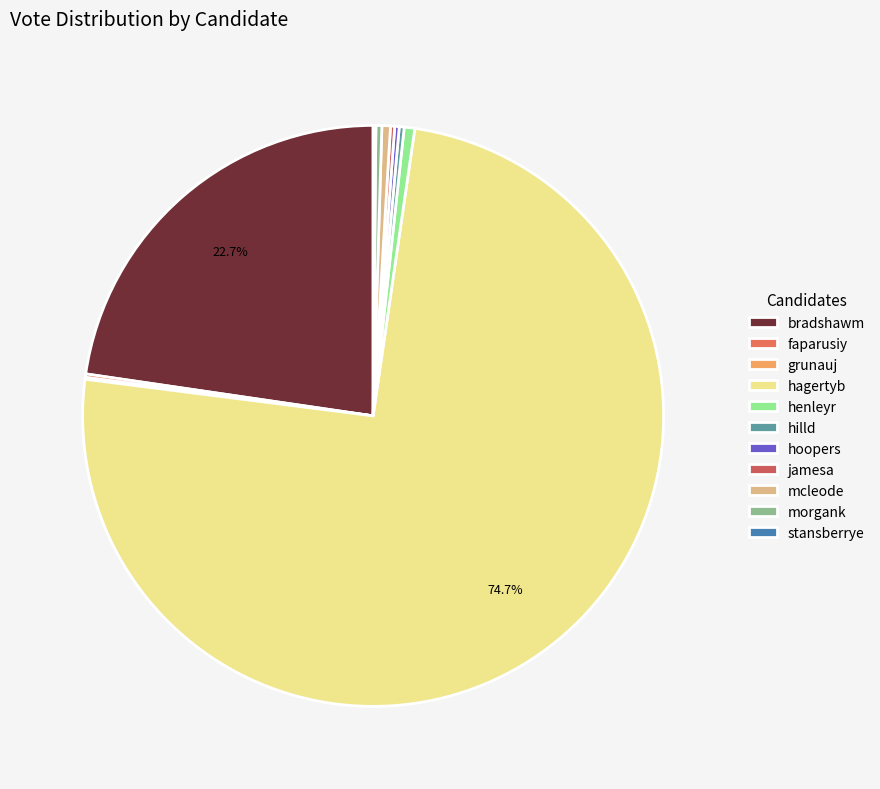

Which slice represents more than half of the pie?

hagertyb